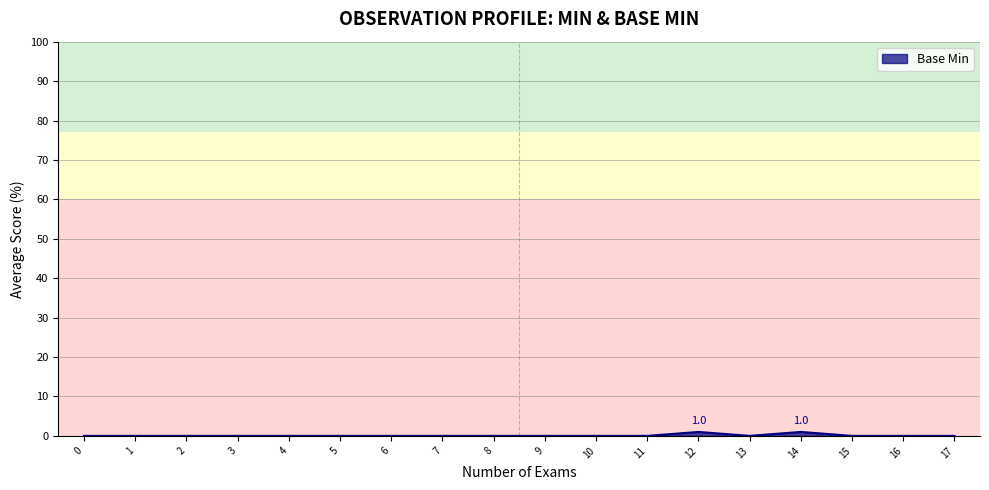

True or false: the data shows 0 at 0.

True